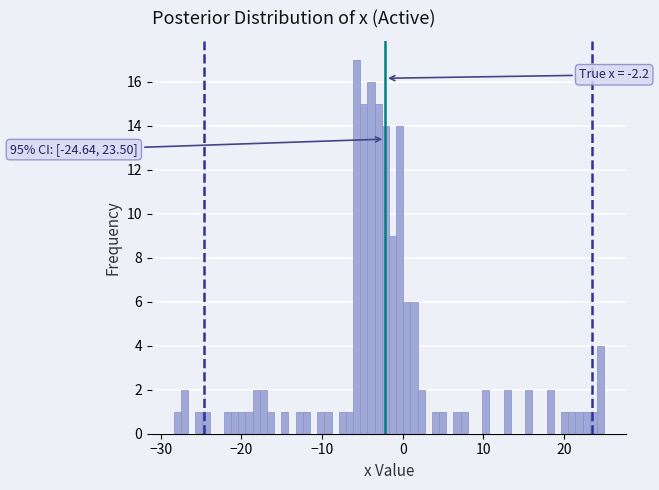

Around what value on the x-axis is the tallest bar? Give the approximate position of its centre, as read against the axis.

-6